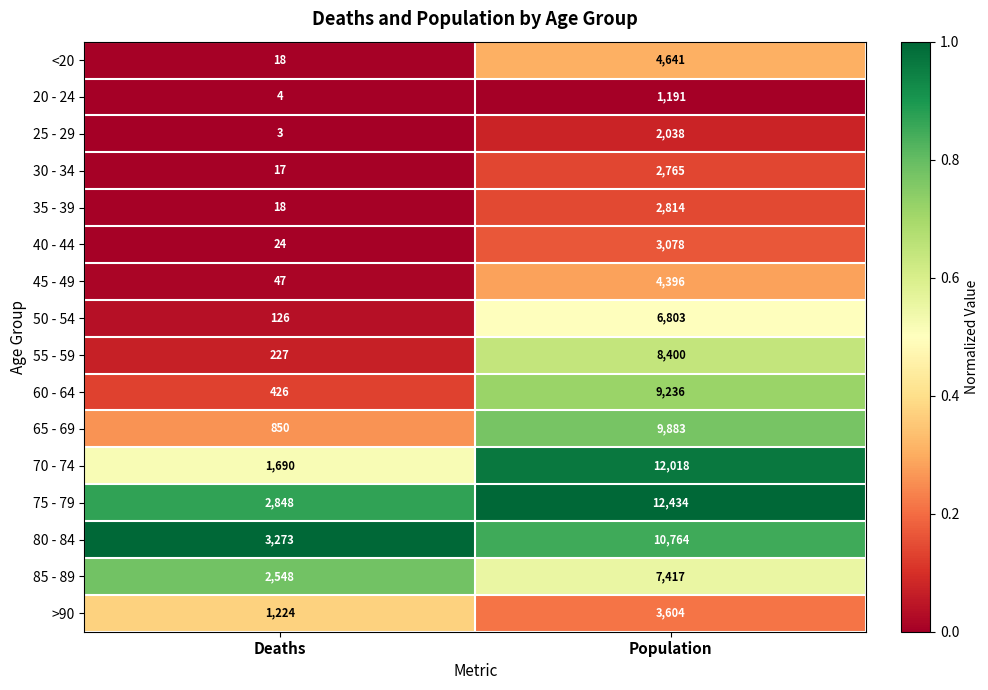

Which series has the largest range (max minus min)?

70 - 74